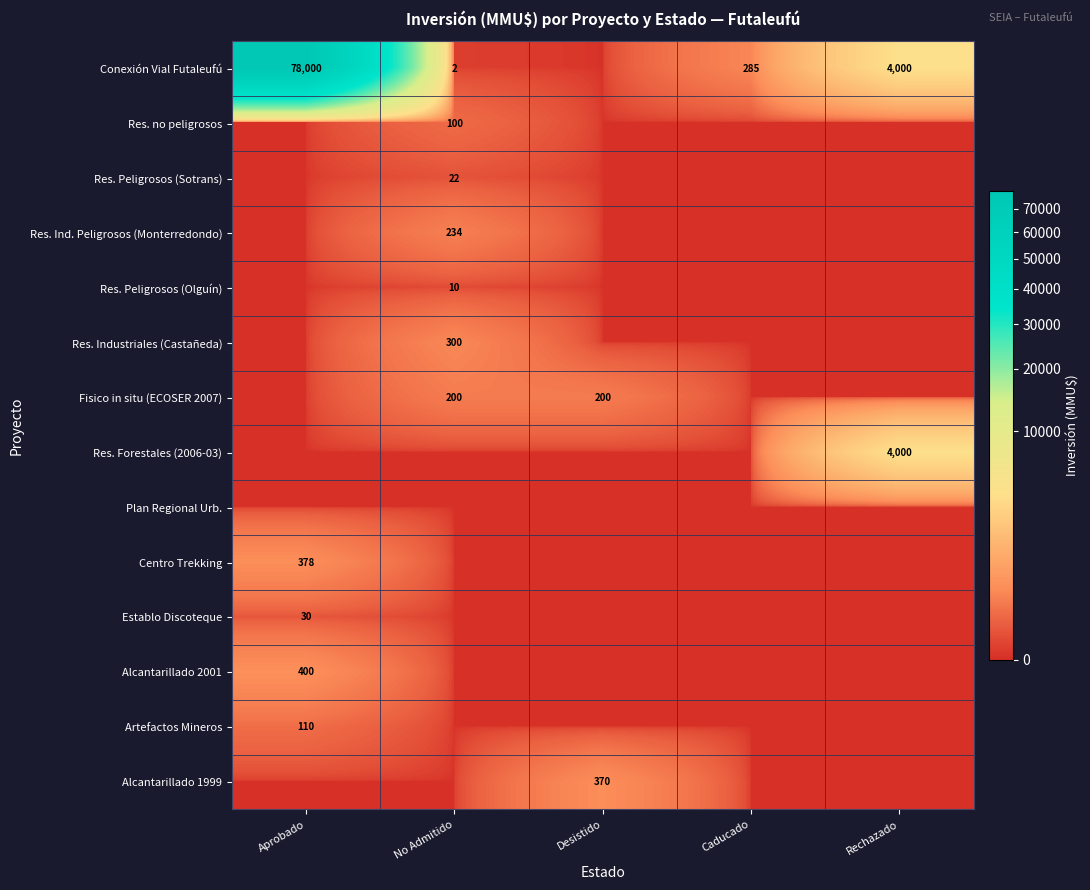

The Res. no peligrosos series shows 100 at No Admitido. True or false?

True